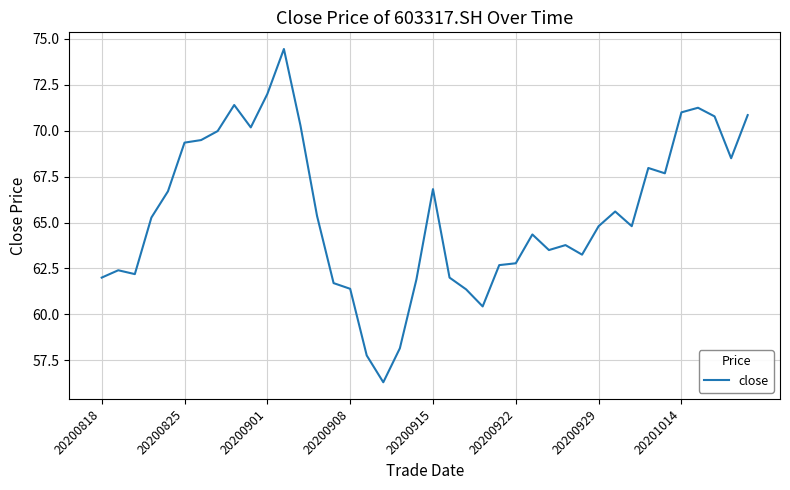

What is the maximum value shown in the chart?

74.5